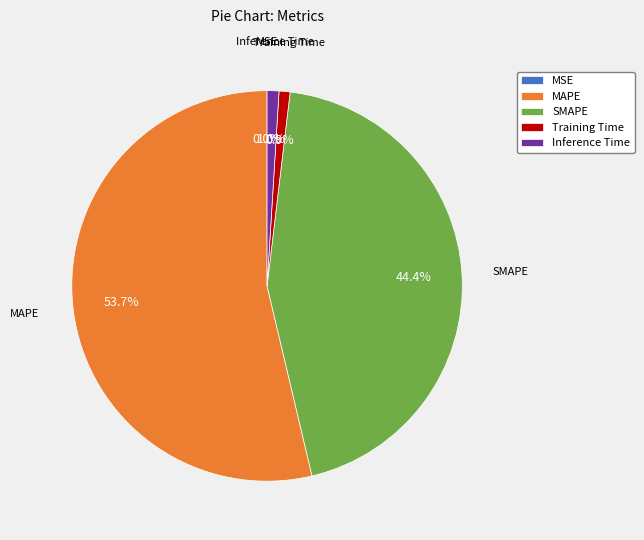

Does MAPE account for over 50% of the chart?

Yes